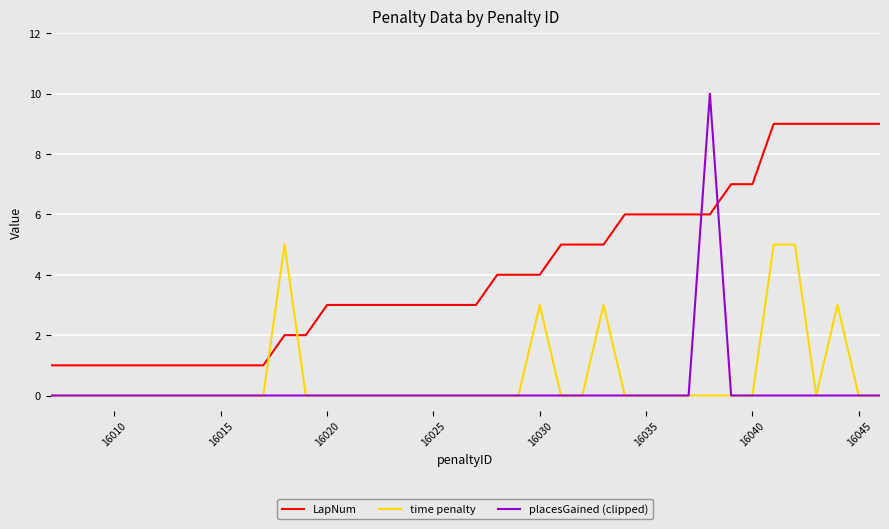

Which series has the largest total across all categories?

LapNum